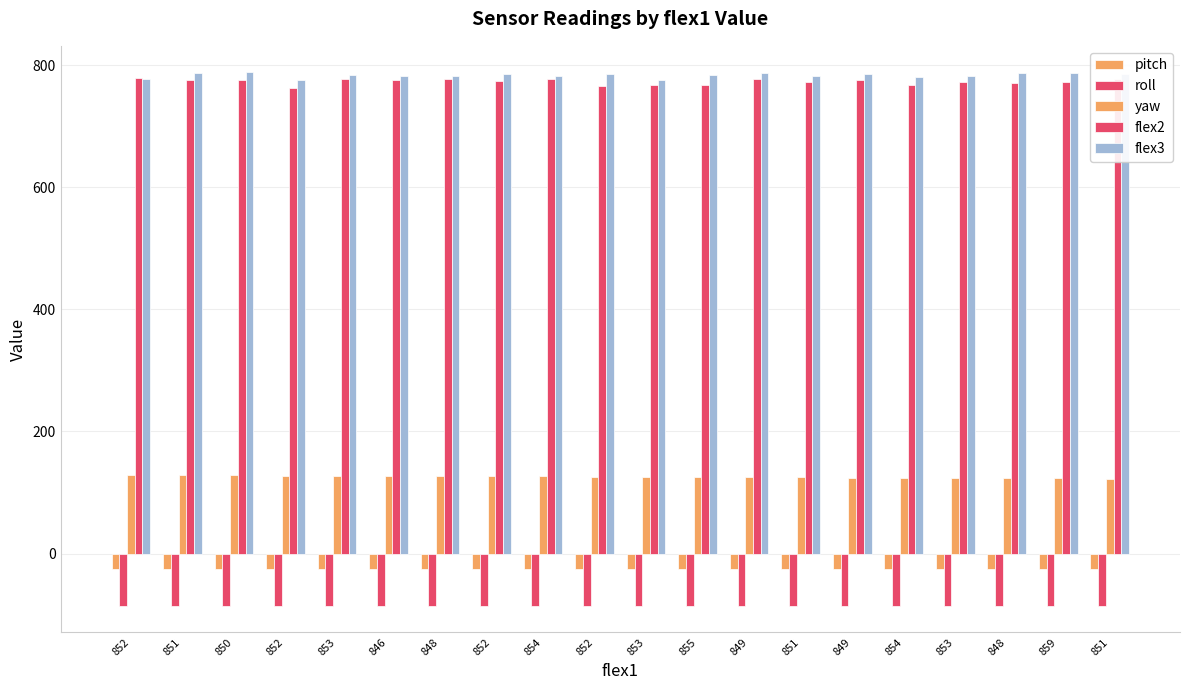

At which category does the chart reach its peak across all series?

850